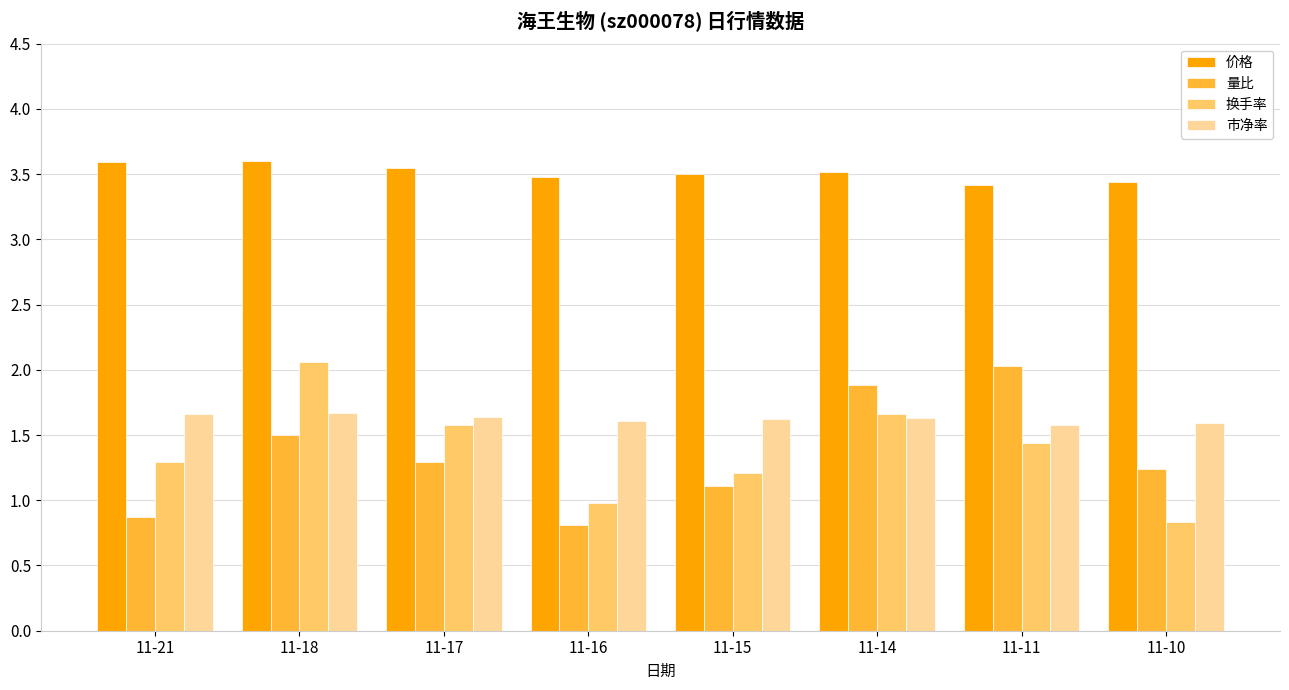

At which label does 换手率 reach its minimum?

11-10